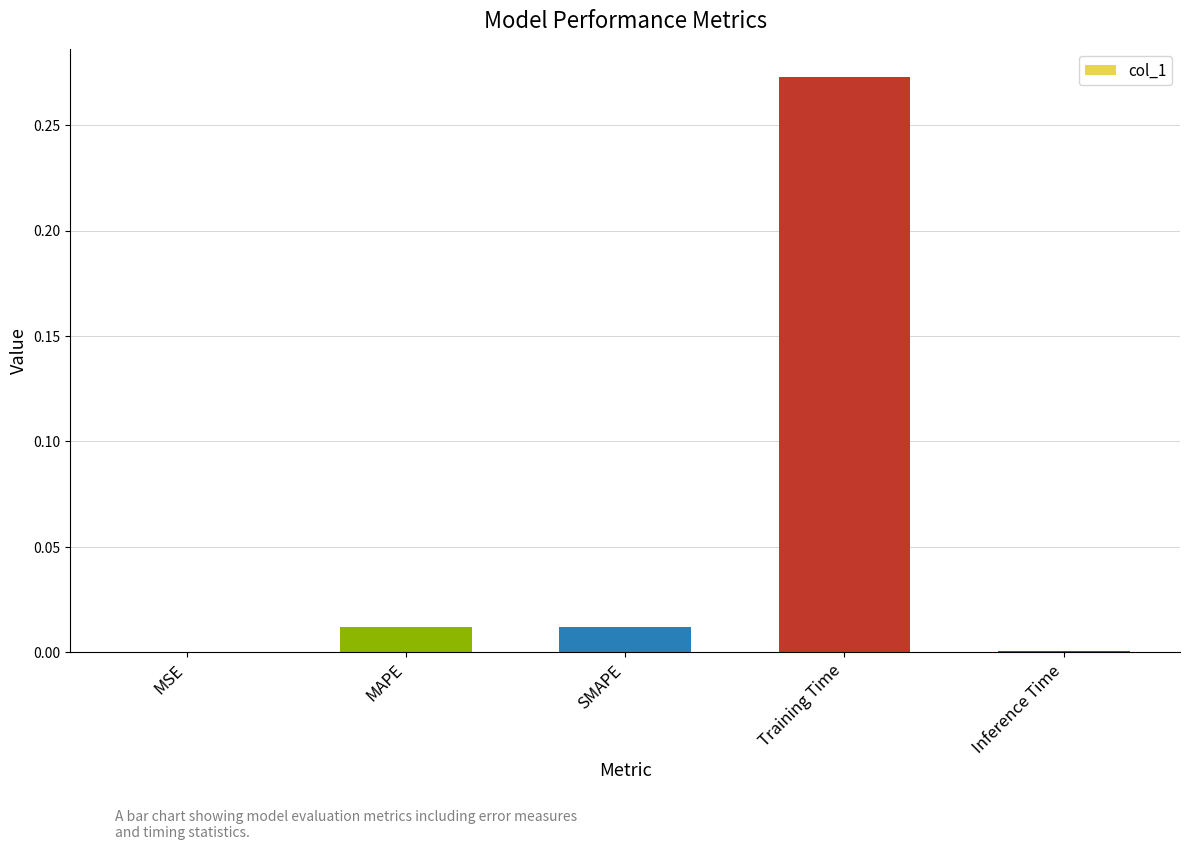

Between Inference Time and Training Time, which is larger?

Training Time